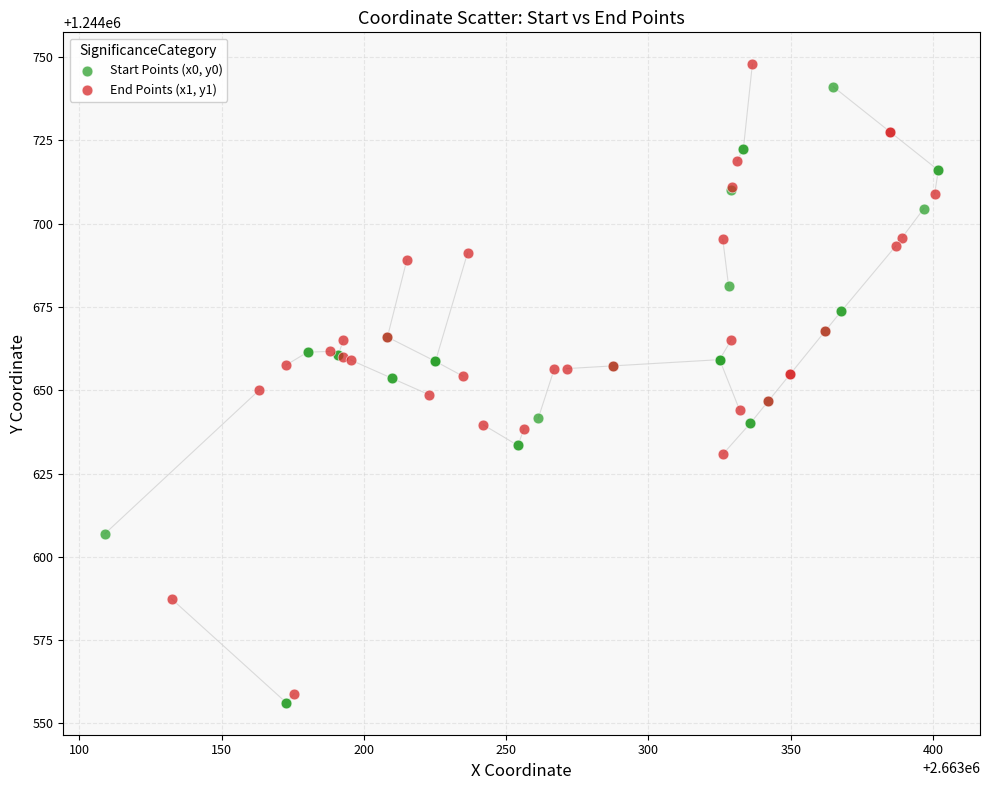

Which series has the largest Y range (max minus min)?

End Points (x1, y1)